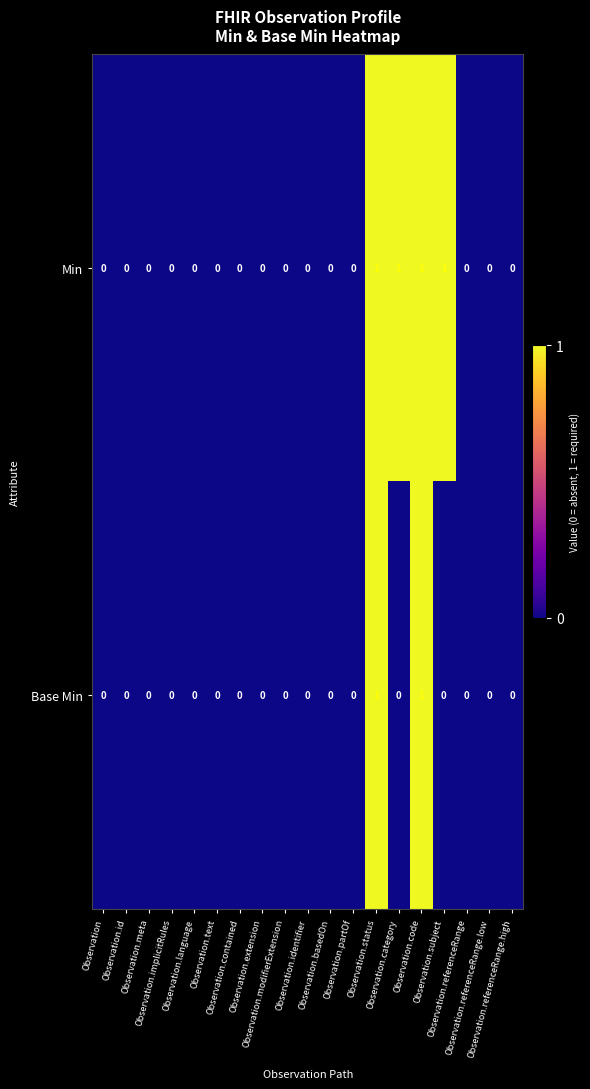

Count the Base Min values in the range 0 to 1.

19